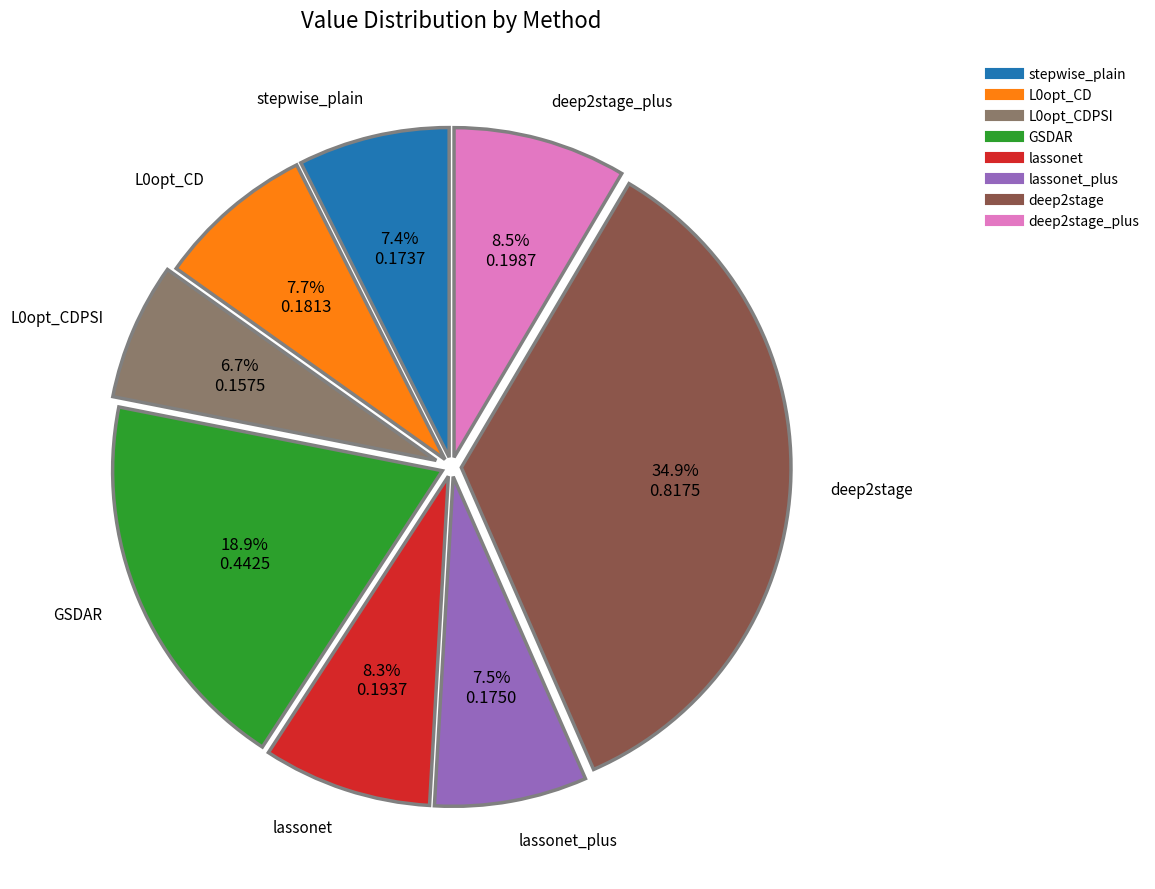

Is there a majority slice in this chart?

No